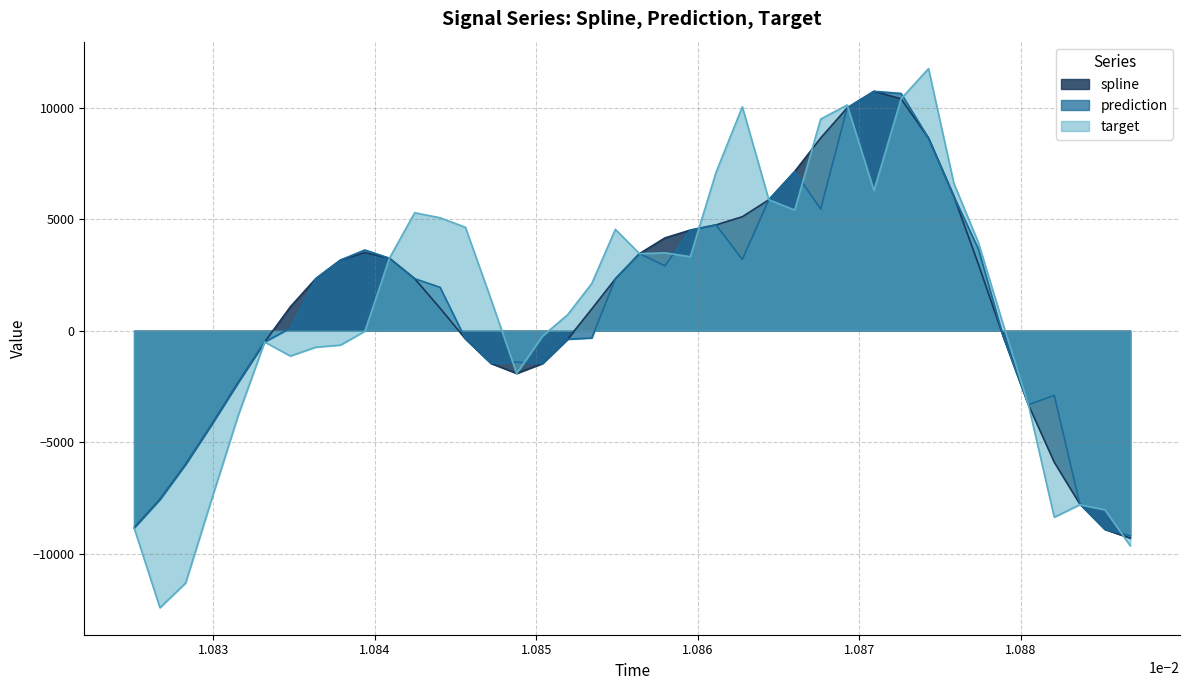

Which series has the largest range (max minus min)?

target